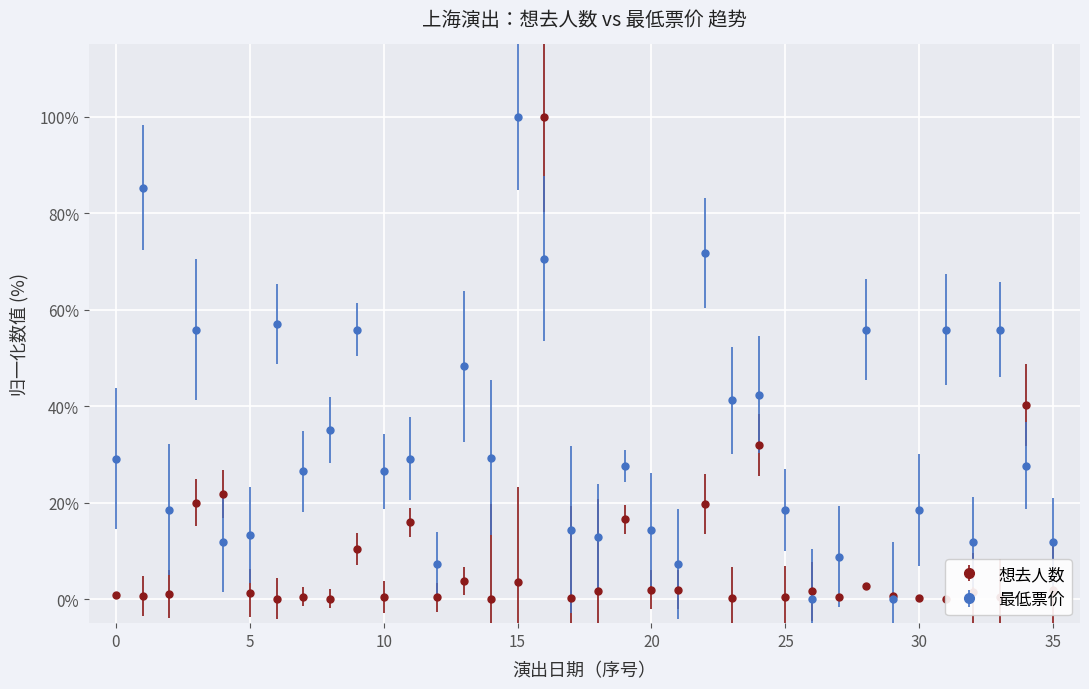

Is this an area chart (filled region under the line)?

No